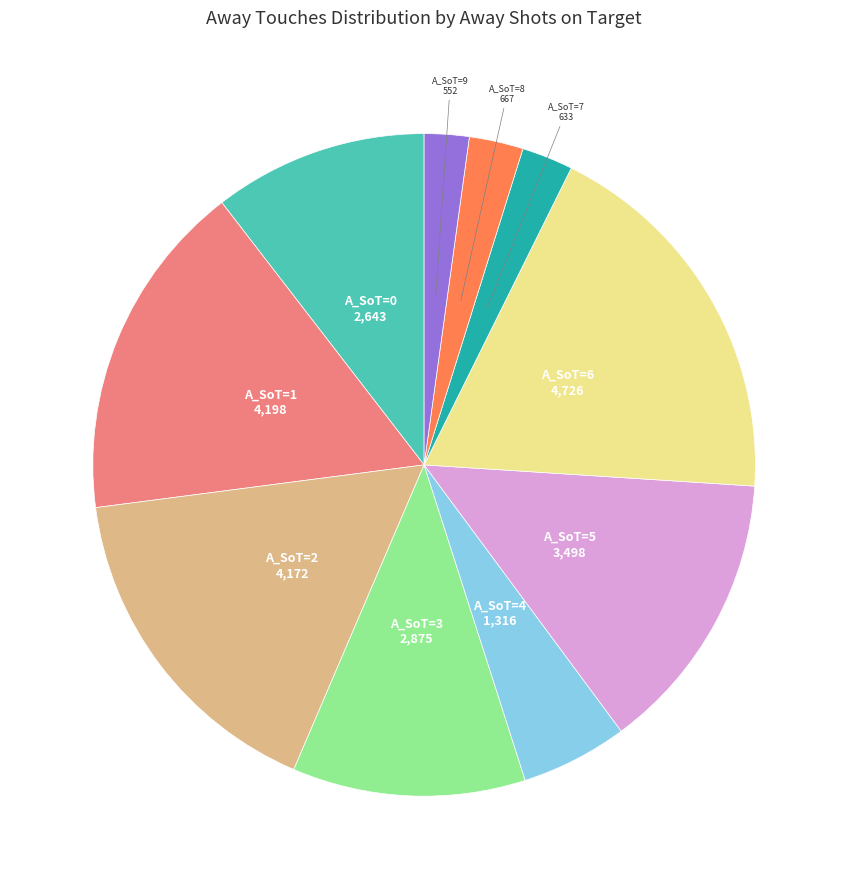

Does any single category account for the majority?

No